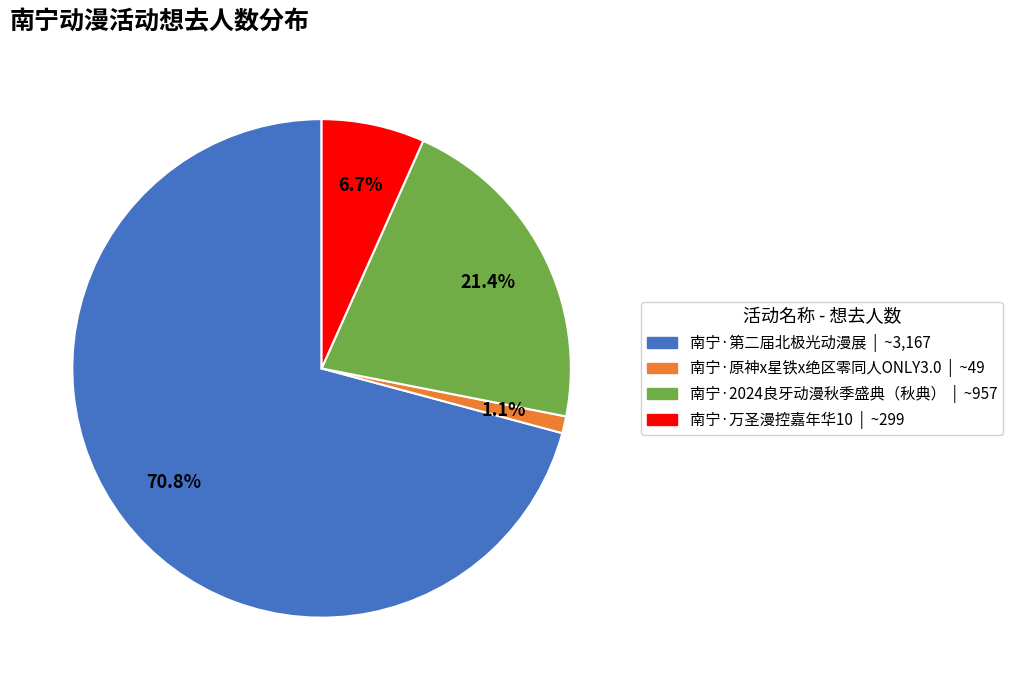

Which has a higher value, 南宁·第二届北极光动漫展 or 南宁·万圣漫控嘉年华10?

南宁·第二届北极光动漫展